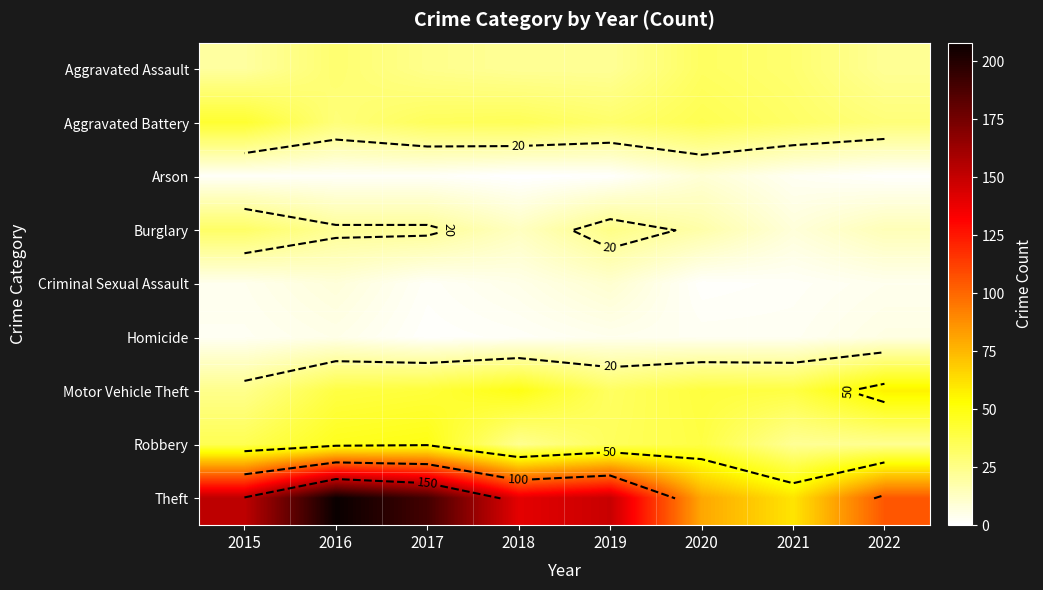

What is the total value across all series at 2018?

289